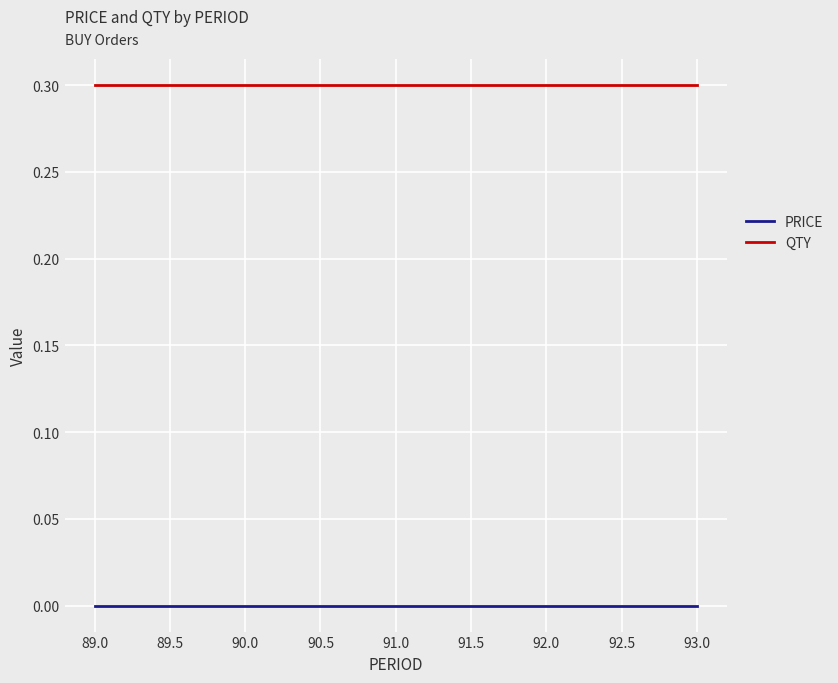

True or false: PRICE and QTY intersect in this chart.

False